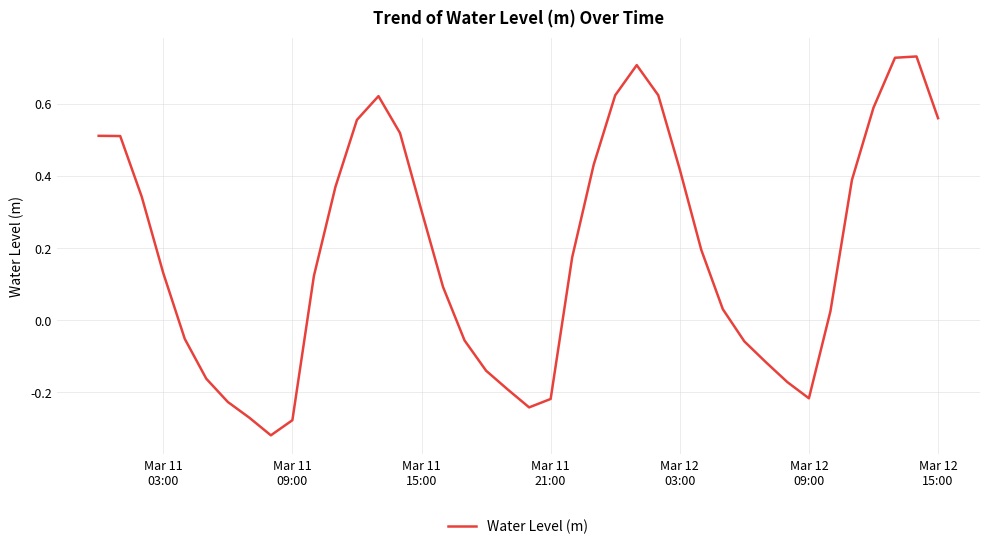

What is the difference between the maximum and minimum values?

1.1